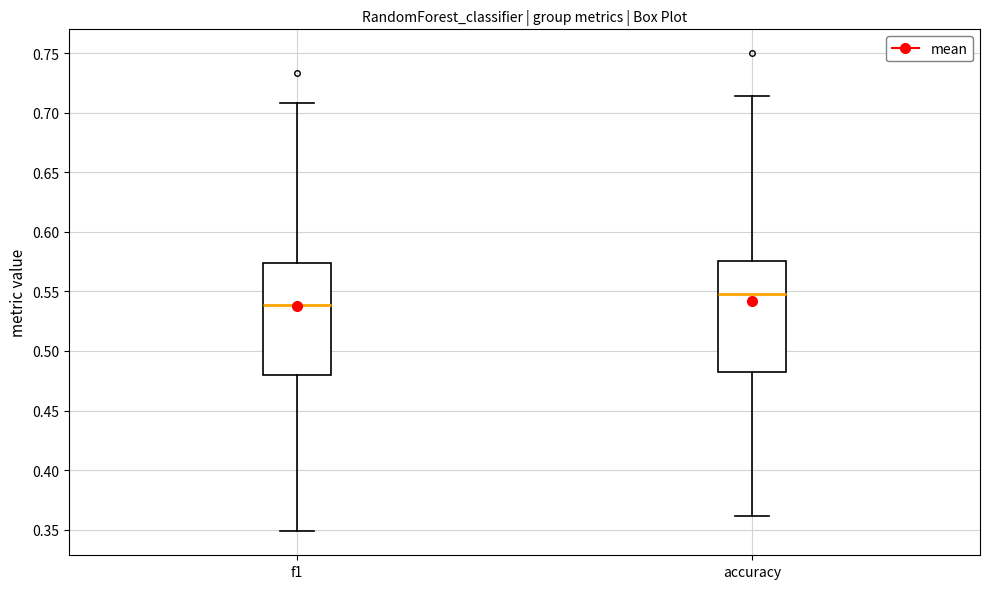

Where is the upper edge of the box for accuracy on the y-axis? The values are not printed on the chart, so give them approximately, as read against the axis.

0.575